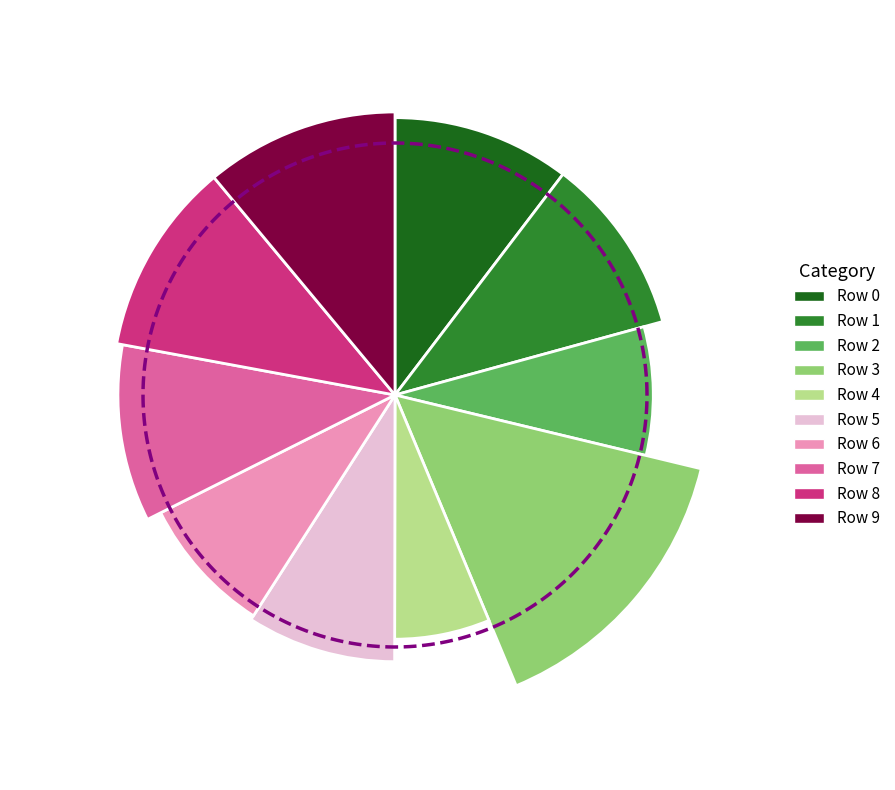

Does any single category account for the majority?

No